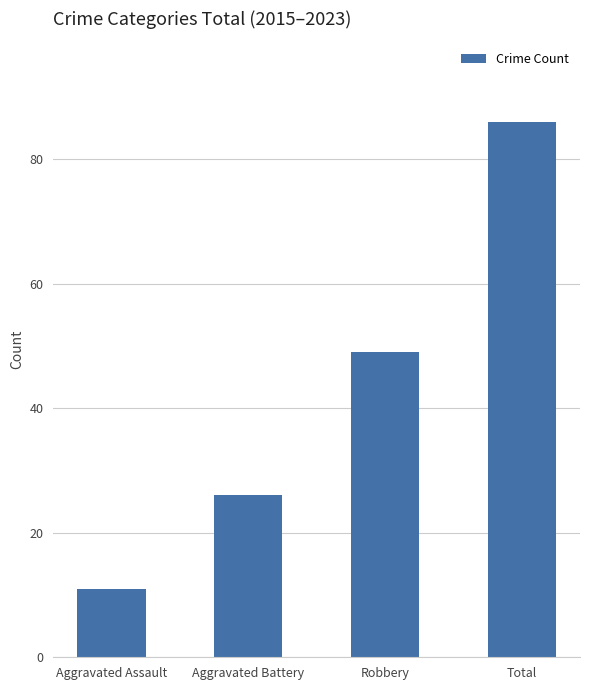

What is the smallest value displayed?

11